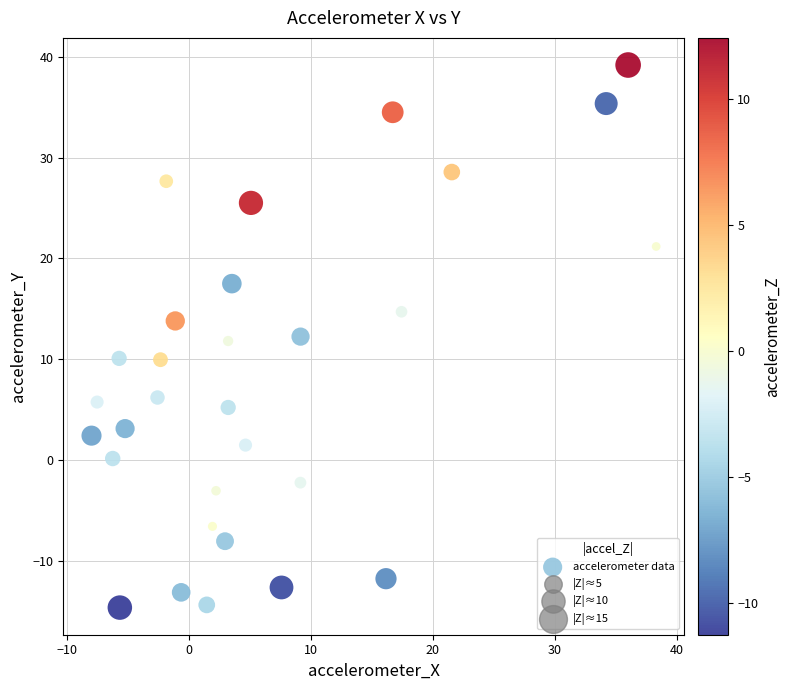

What is the range of X values (max minus min)?

46.3